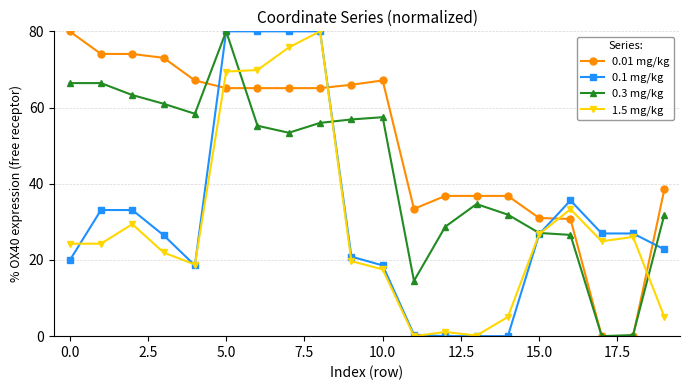

Which series has the largest total across all categories?

0.01 mg/kg